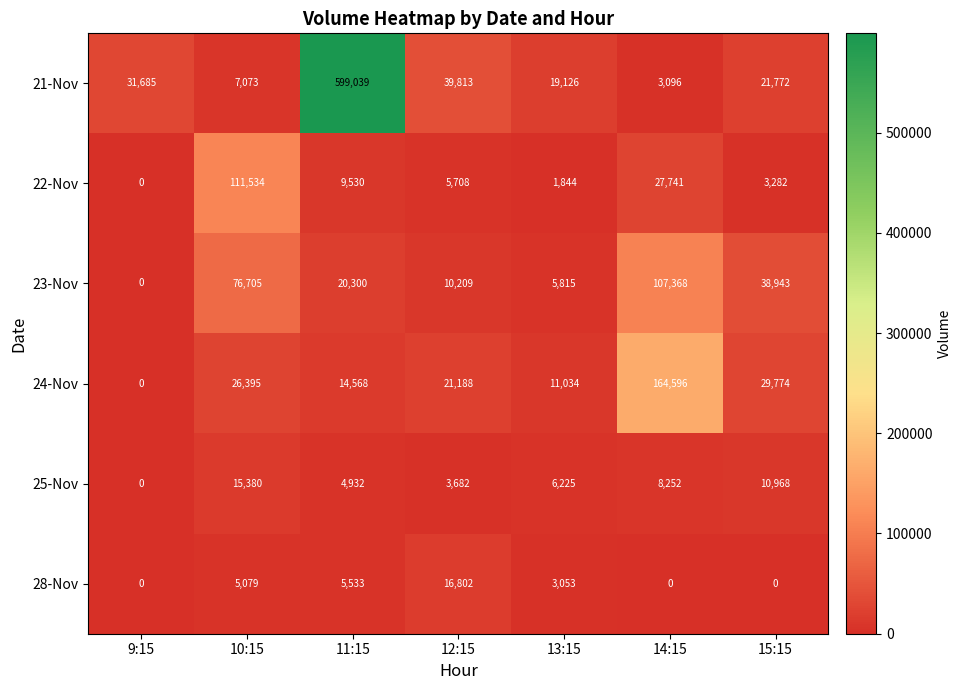

List the series in order of their peak value, highest first.

21-Nov, 24-Nov, 22-Nov, 23-Nov, 28-Nov, 25-Nov